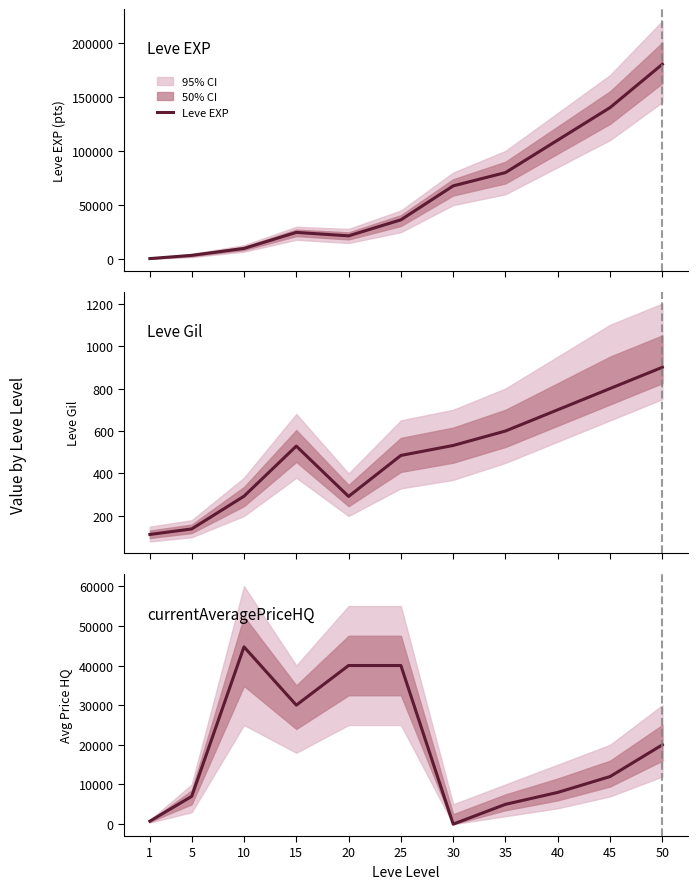

True or false: currentAveragePriceHQ and Leve EXP cross at least once.

True